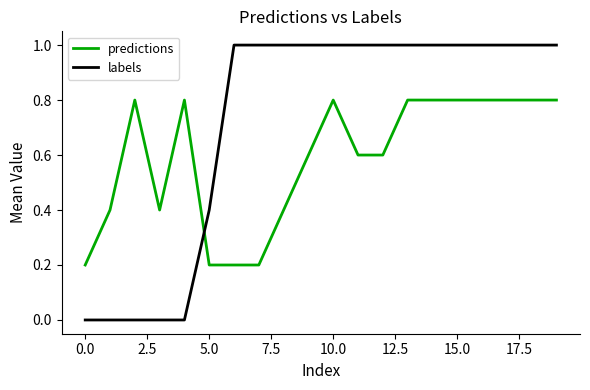

What is the maximum value for labels?

1.0